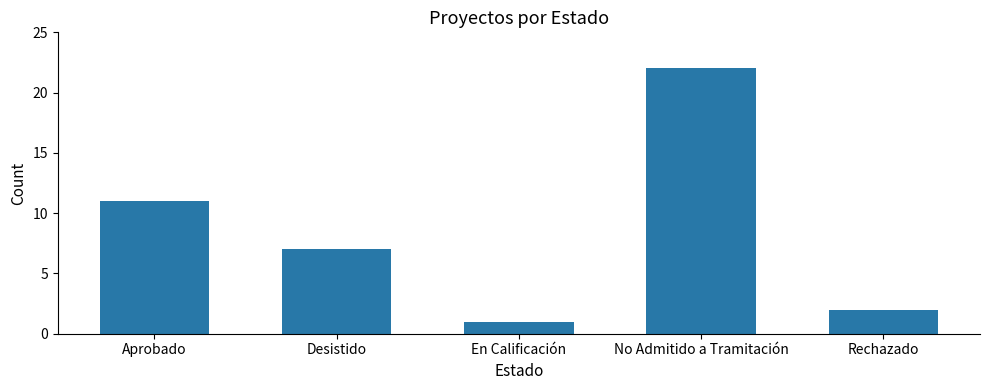

What is the minimum value shown in the chart?

1